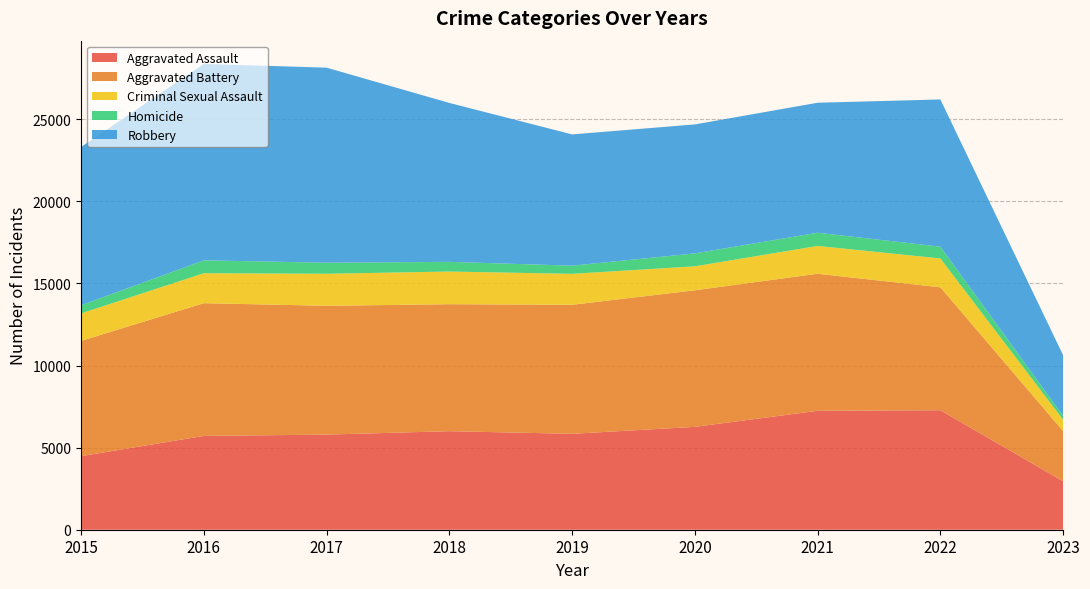

Reading right to left, list all the values displayed in this chart.

Aggravated Assault: 2023=2952	2022=7277	2021=7243	2020=6263	2019=5841	2018=6001	2017=5793	2016=5712	2015=4480
Aggravated Battery: 2023=3057	2022=7487	2021=8346	2020=8319	2019=7857	2018=7734	2017=7845	2016=8085	2015=7018
Criminal Sexual Assault: 2023=689	2022=1757	2021=1694	2020=1460	2019=1886	2018=1989	2017=1951	2016=1823	2015=1676
Homicide: 2023=235	2022=717	2021=804	2020=787	2019=498	2018=589	2017=672	2016=786	2015=496
Robbery: 2023=3695	2022=8966	2021=7917	2020=7855	2019=7994	2018=9680	2017=11880	2016=11960	2015=9638